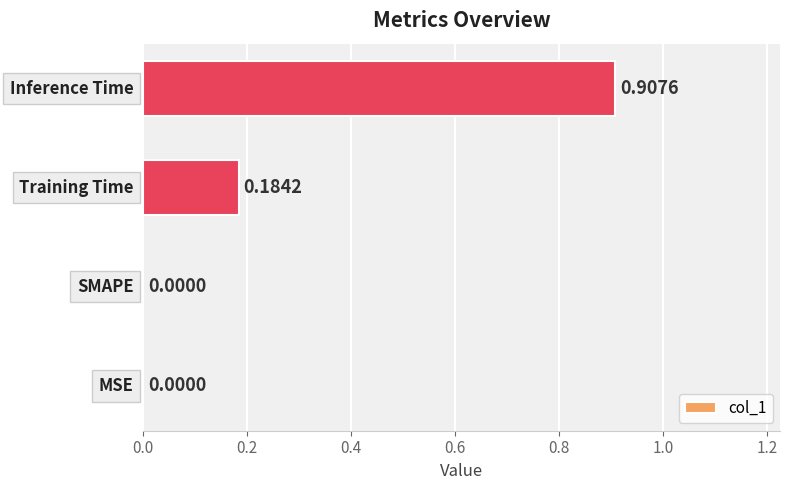

What is the sum of all values?

1.1